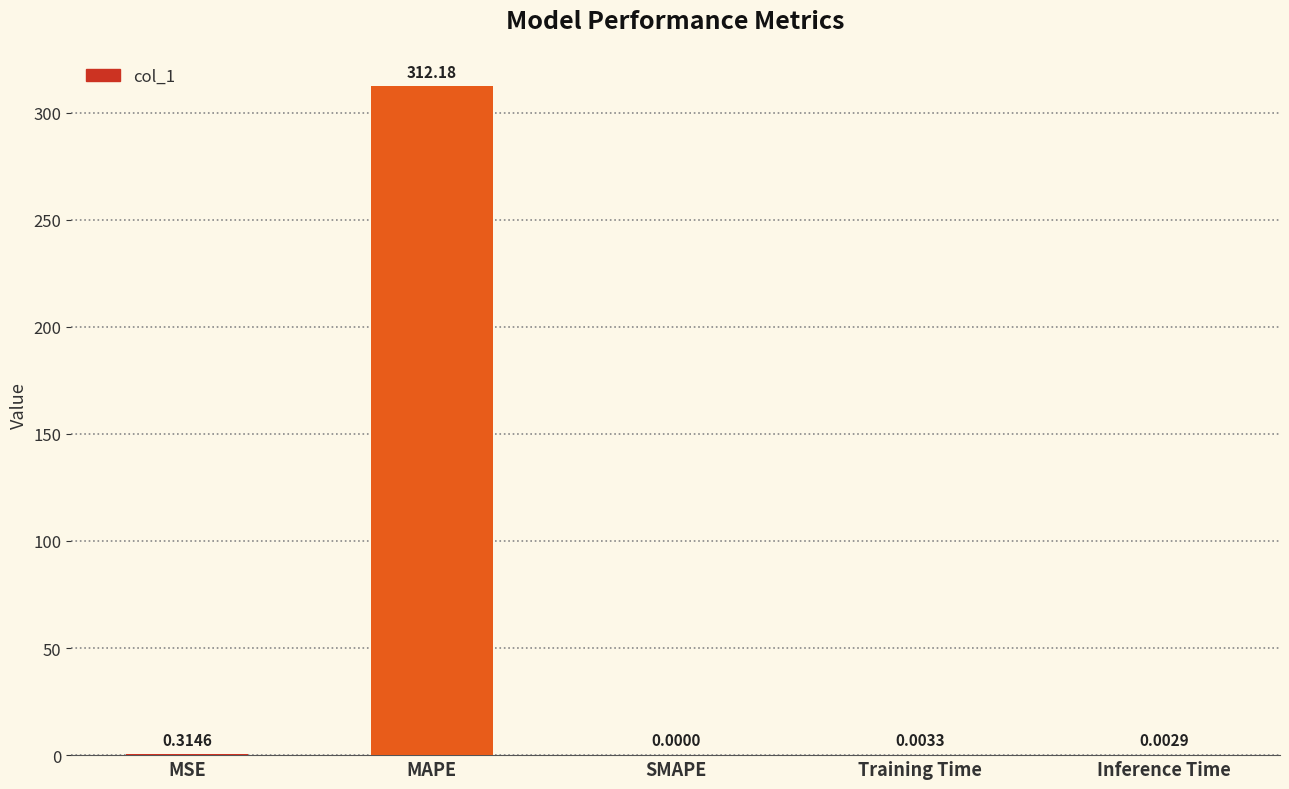

Which category has the highest value across all series?

MAPE